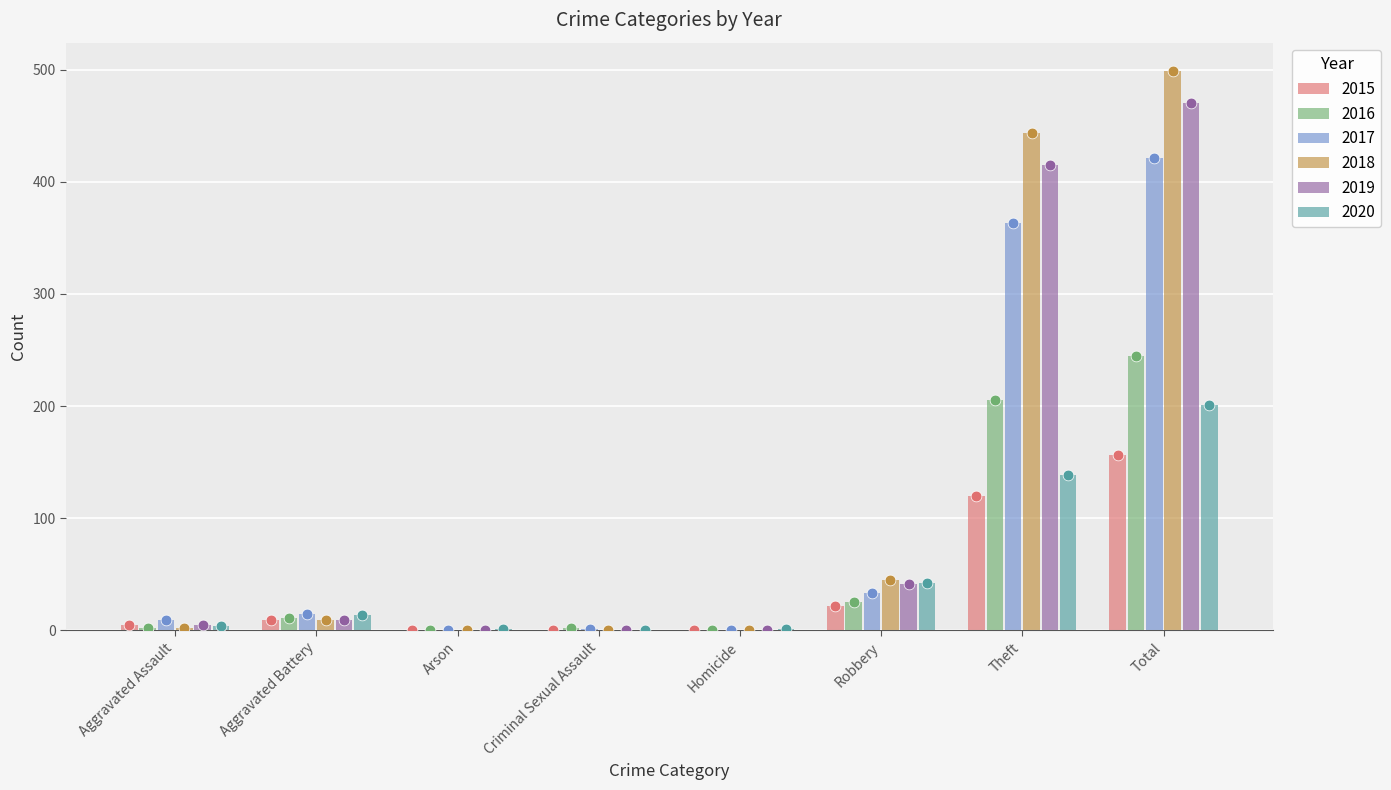

What is the total value across all series at Aggravated Assault?

27